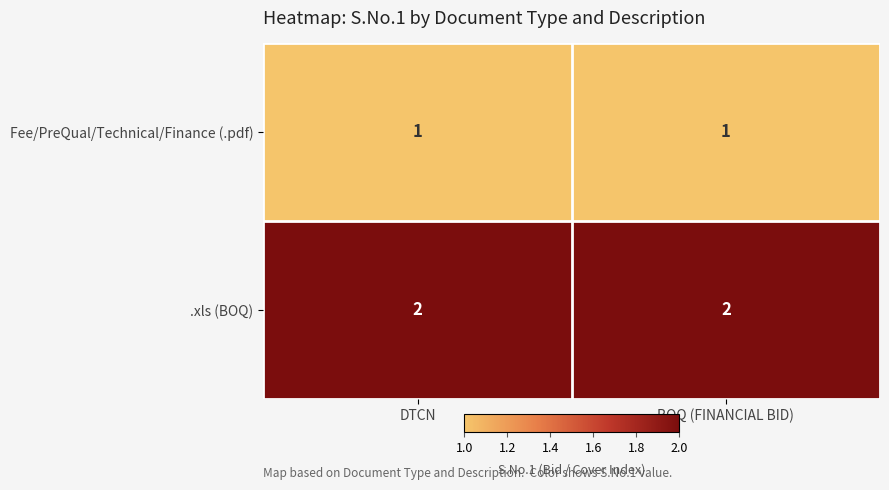

The value of .xls (BOQ) at BOQ (FINANCIAL BID) is 1. True or false?

False